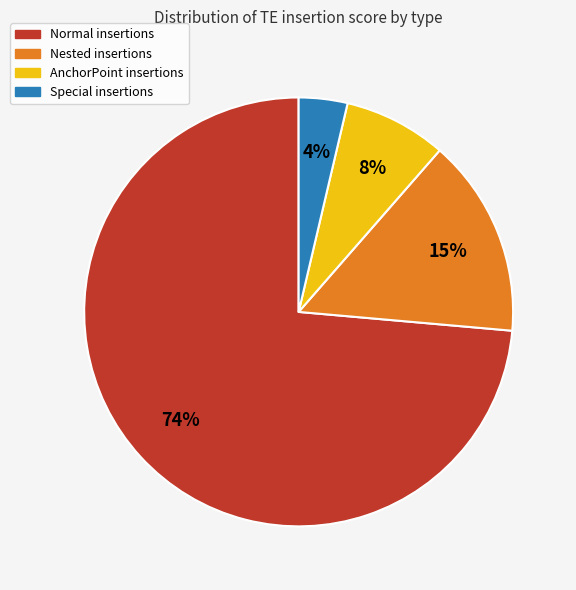

How many segments does this pie chart have?

4